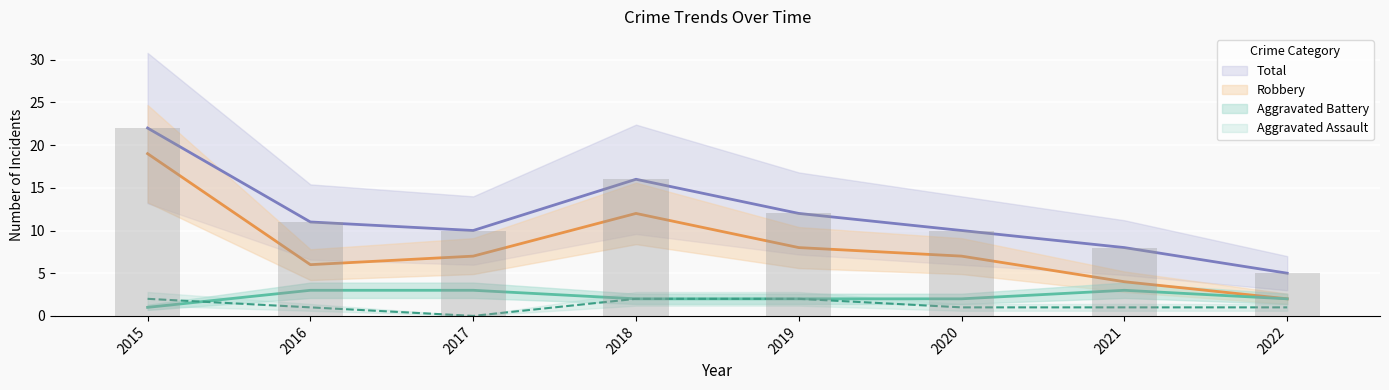

The Robbery series shows 2 at 2021. True or false?

False